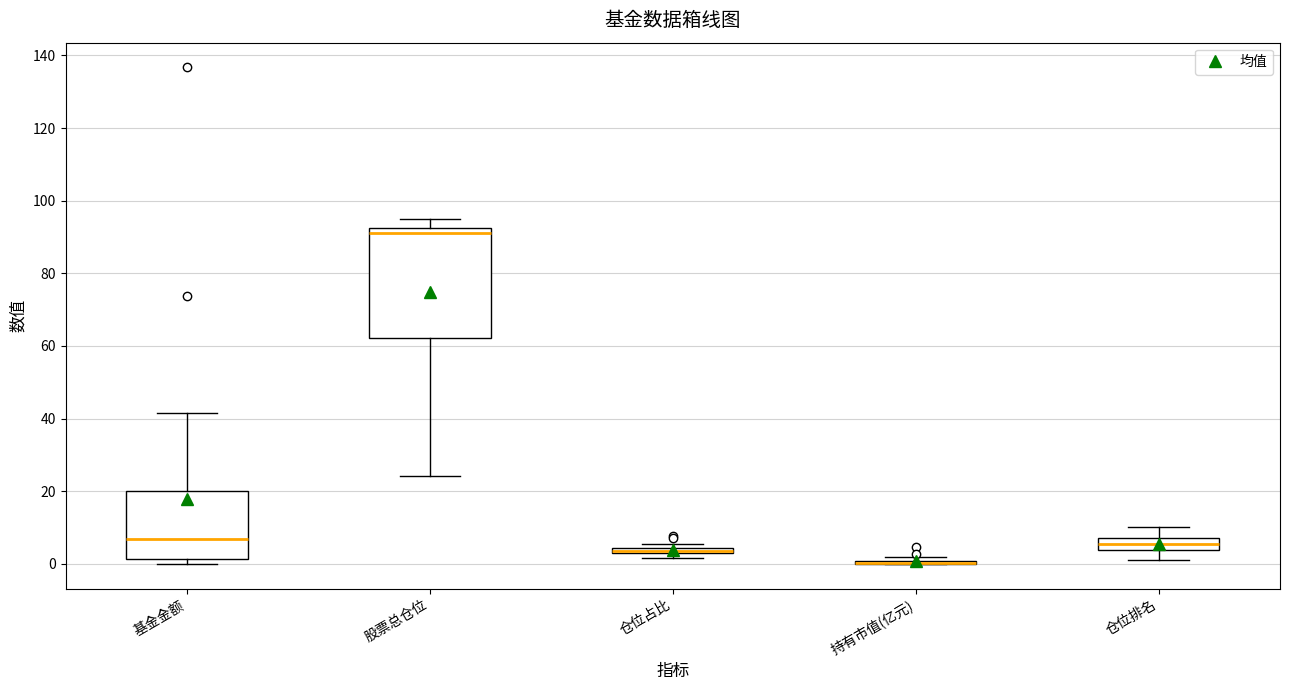

Which box is the tallest, from its lower edge to its upper edge?

股票总仓位